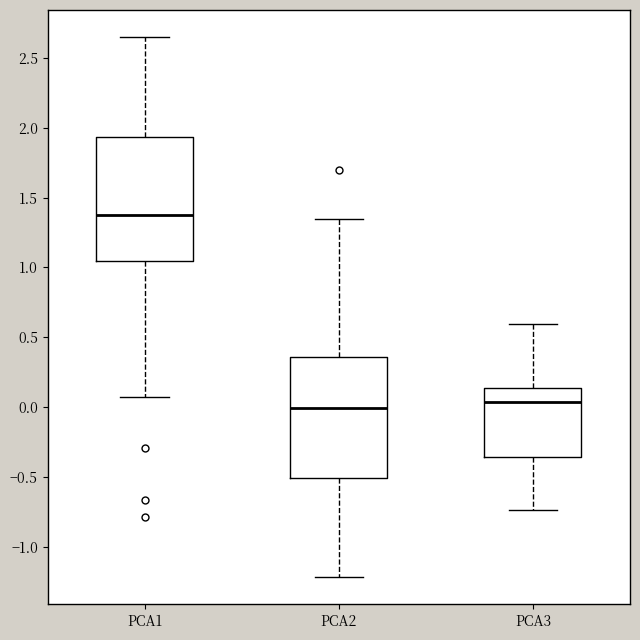

Where does the lower whisker of the box for PCA1 end on the y-axis? The values are not printed on the chart, so give them approximately, as read against the axis.

0.10